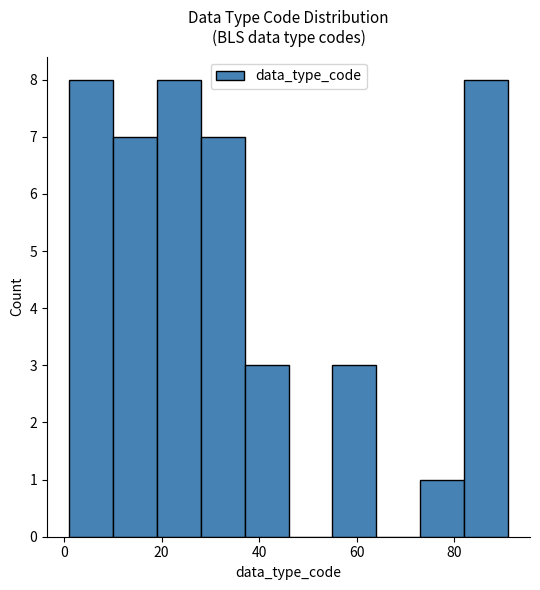

Reading left to right, transcribe this chart: for each bar, give the range it covers on the x-axis and its height. Neither the bar edges nor the heights are printed on the chart, so give them approximately, as read against the axes.

1 to 10: 8
10 to 19: 7
19 to 28: 8
28 to 37: 7
37 to 46: 3
46 to 55: 0
55 to 64: 3
64 to 73: 0
73 to 82: 1
82 to 91: 8